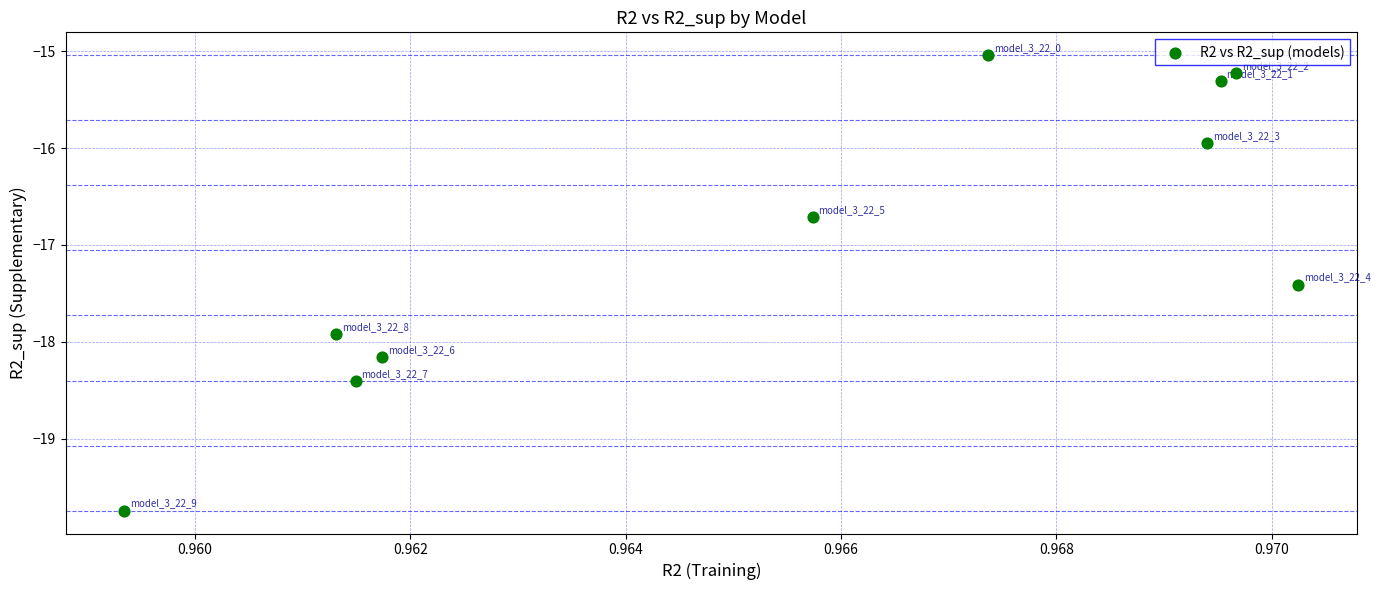

What Y value in the scatter plot is closest to -17?

-16.7